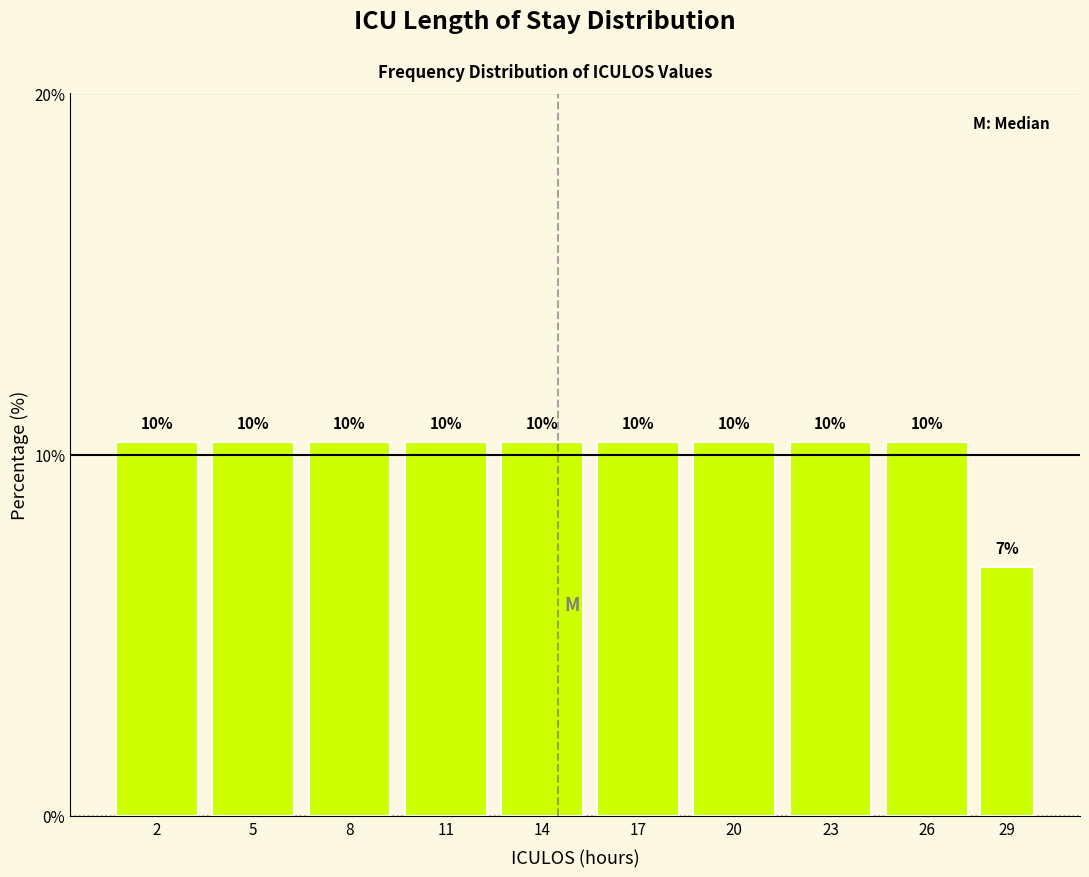

How many bars are there in total?

10